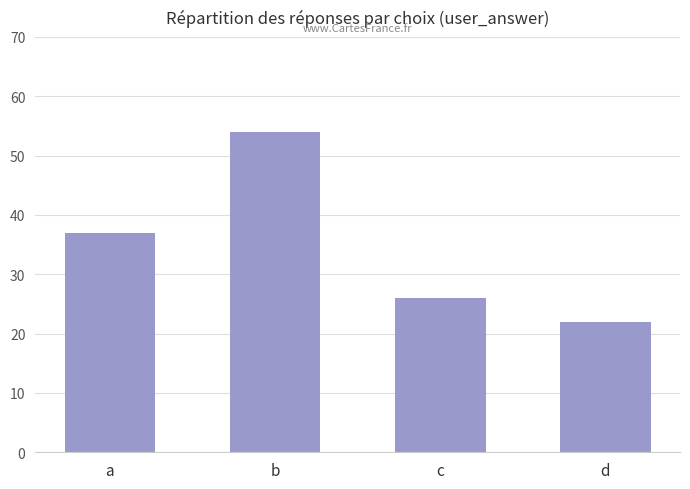

Reading right to left, transcribe all the data shown in this chart.

d=22	c=26	b=54	a=37